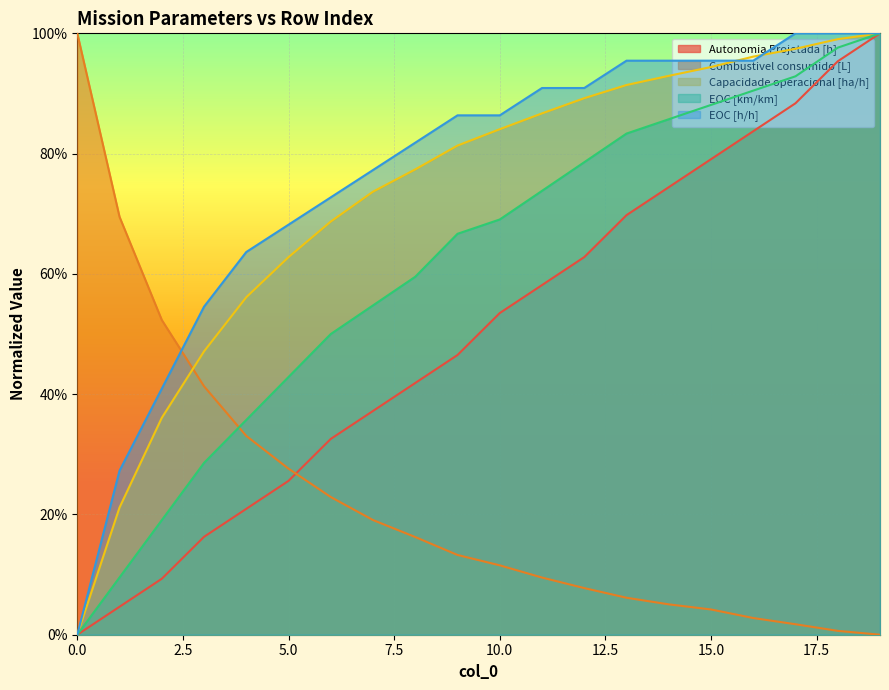

True or false: Combustivel consumido [L] and Capacidade operacional [ha/h] intersect in this chart.

True